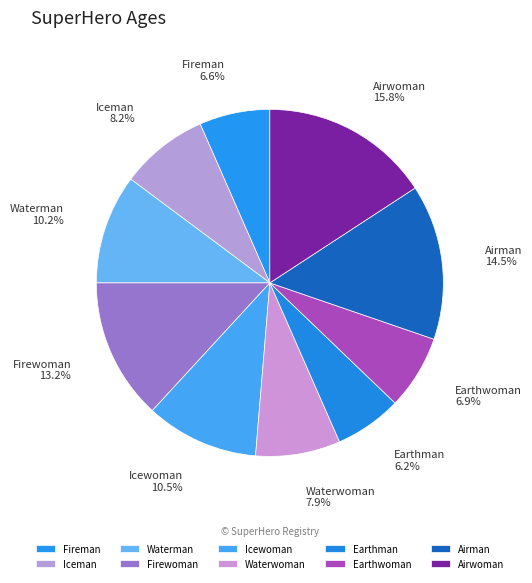

Approximately how many times larger is the value at Earthman compared to Icewoman?

0.6